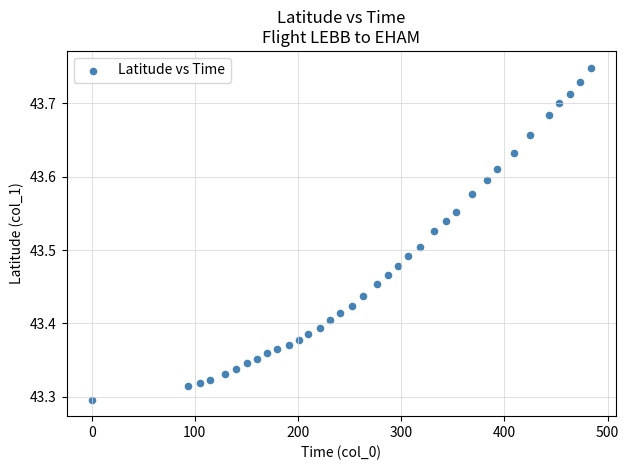

What is the range of Y values (max minus min)?

0.5